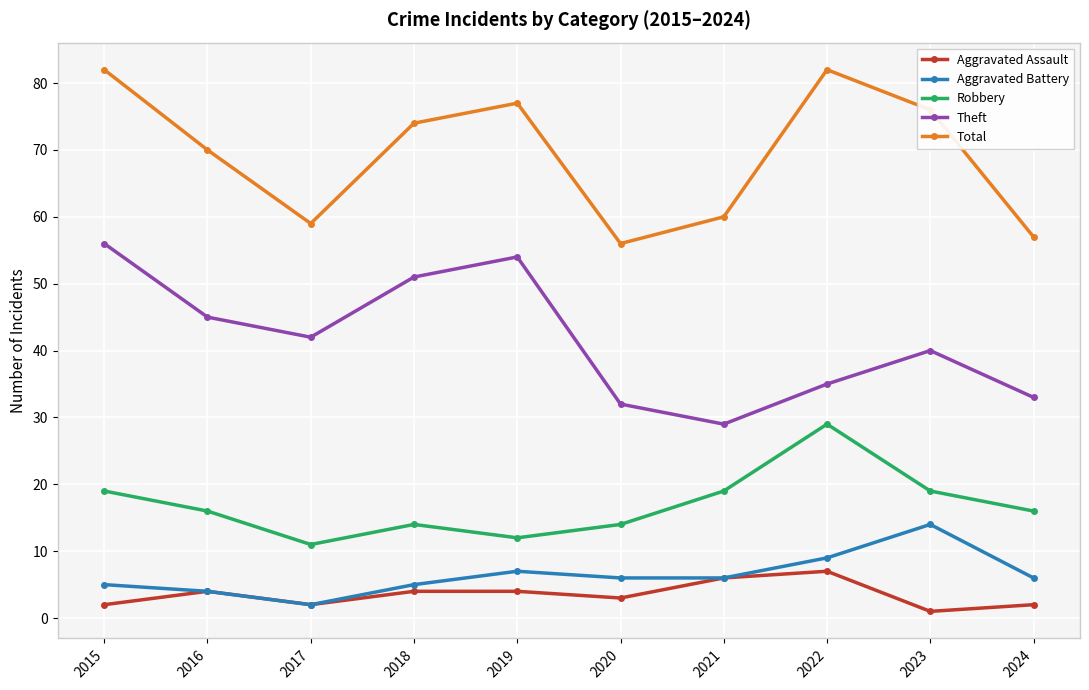

In Aggravated Battery, how many points are higher than both neighbors (excluding endpoints)?

2